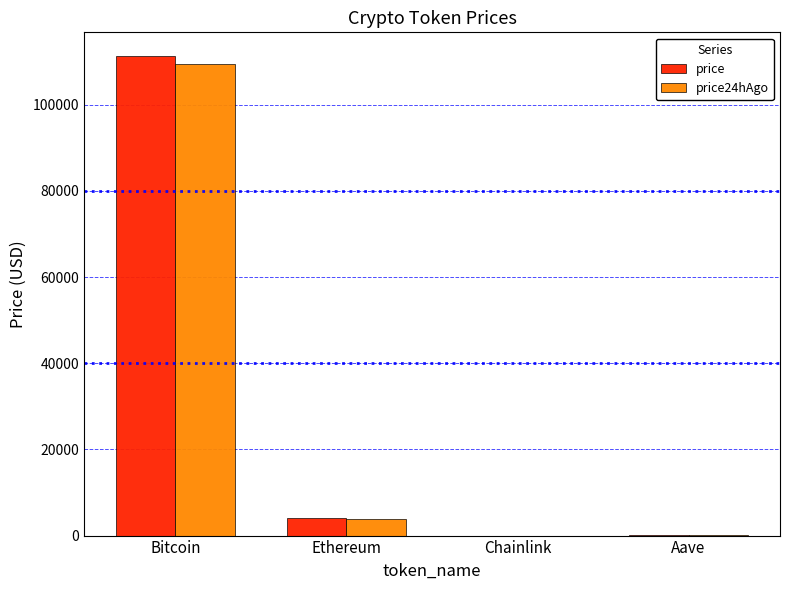

Between Bitcoin and Ethereum, which series saw the biggest shift?

price